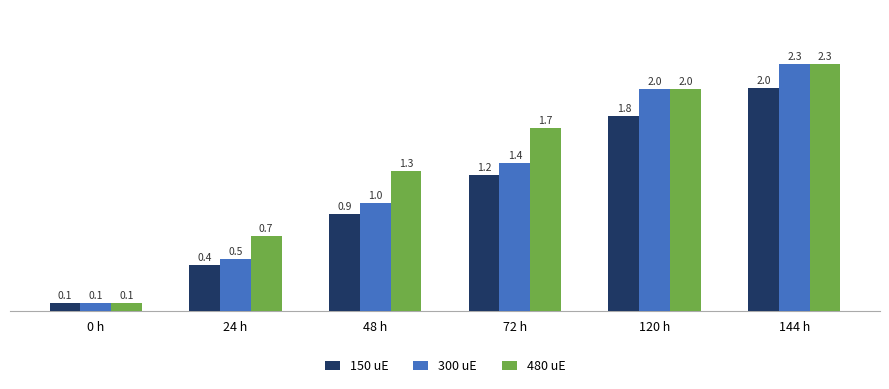

What is the difference between the second highest and second lowest values in the 300 uE series?

1.6